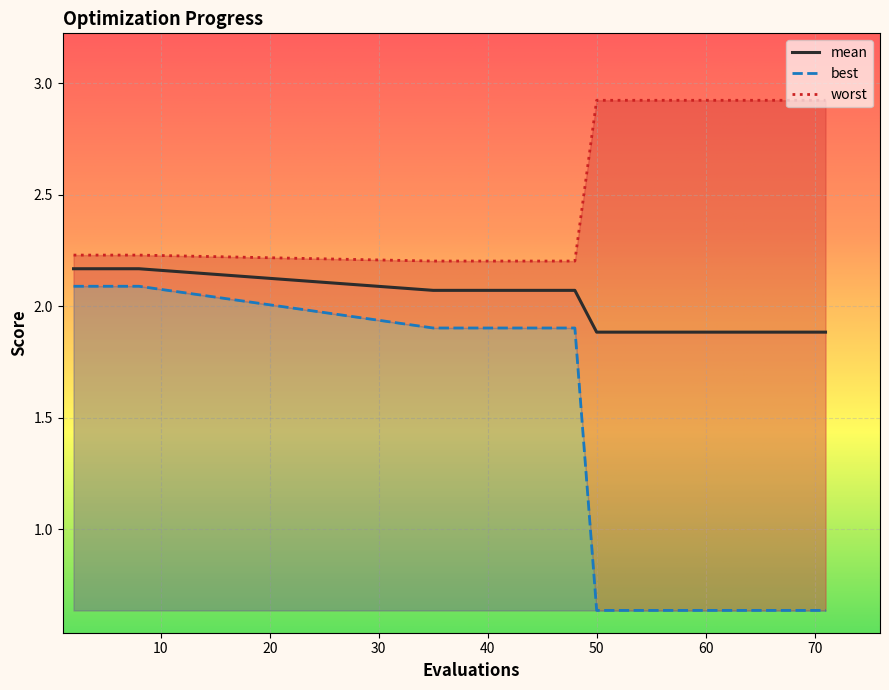

Rank the series by their average value, from lowest to highest.

best, mean, worst